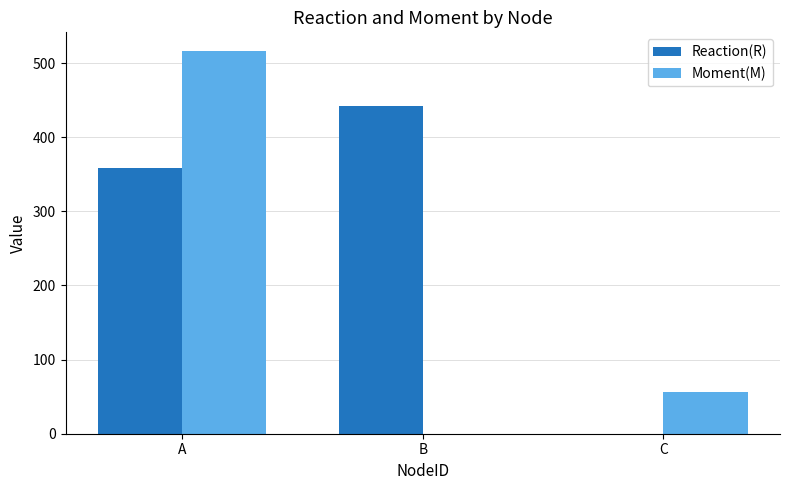

Reading left to right, extract all data points from this chart.

Reaction(R): 358.1	441.9	0.0
Moment(M): 515.7	0.0	55.8